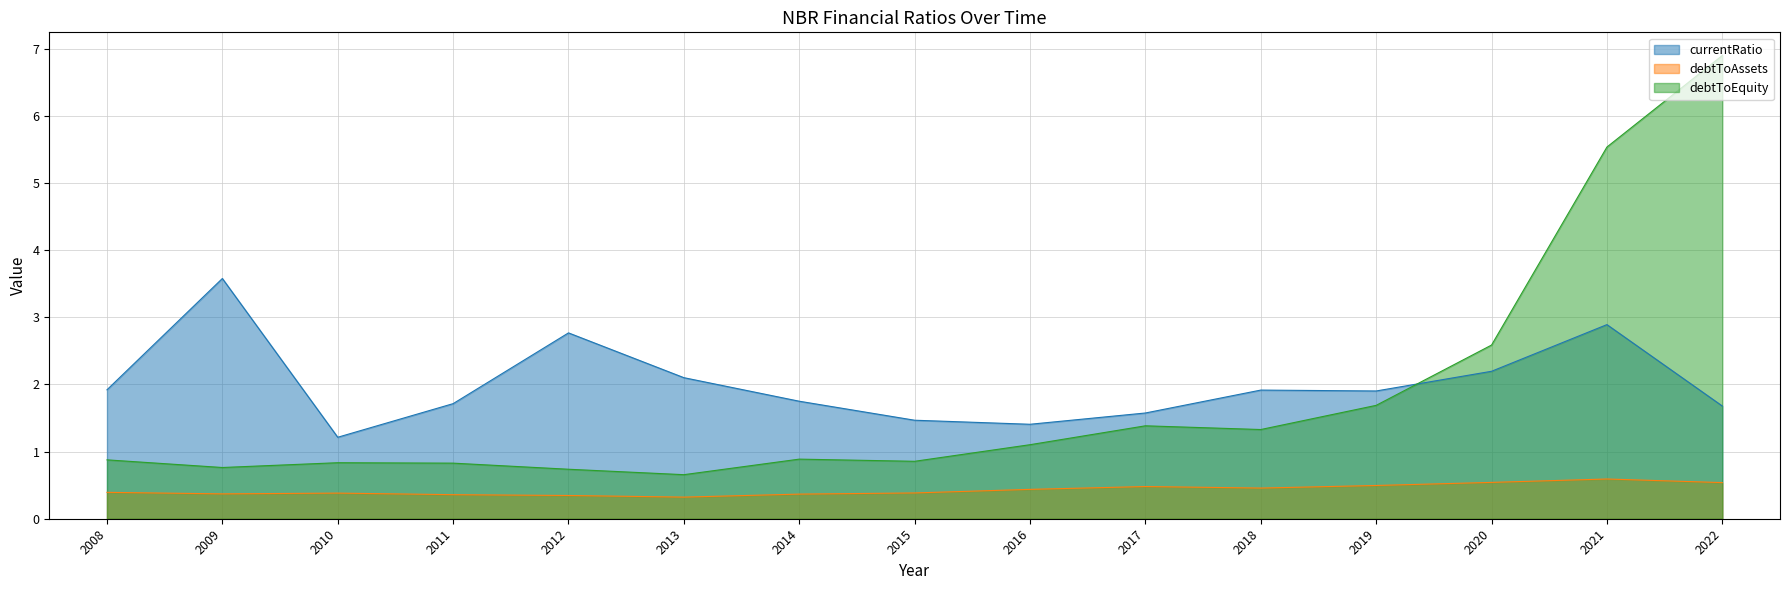

Is the value of debtToEquity at 2009 greater than the value of debtToAssets at 2021?

Yes